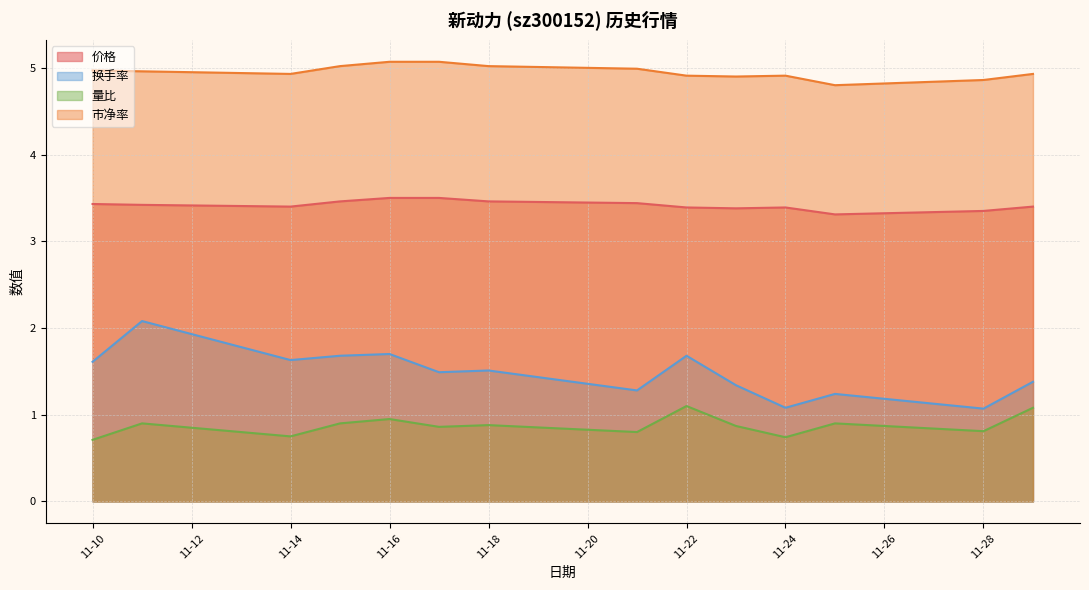

List the series in order of their peak value, highest first.

市净率, 价格, 换手率, 量比